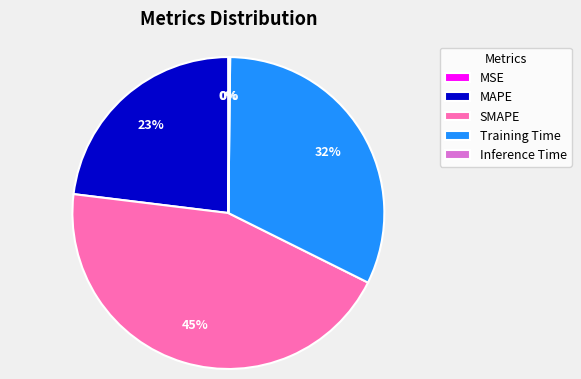

To the nearest percent, what portion does SMAPE represent?

45%